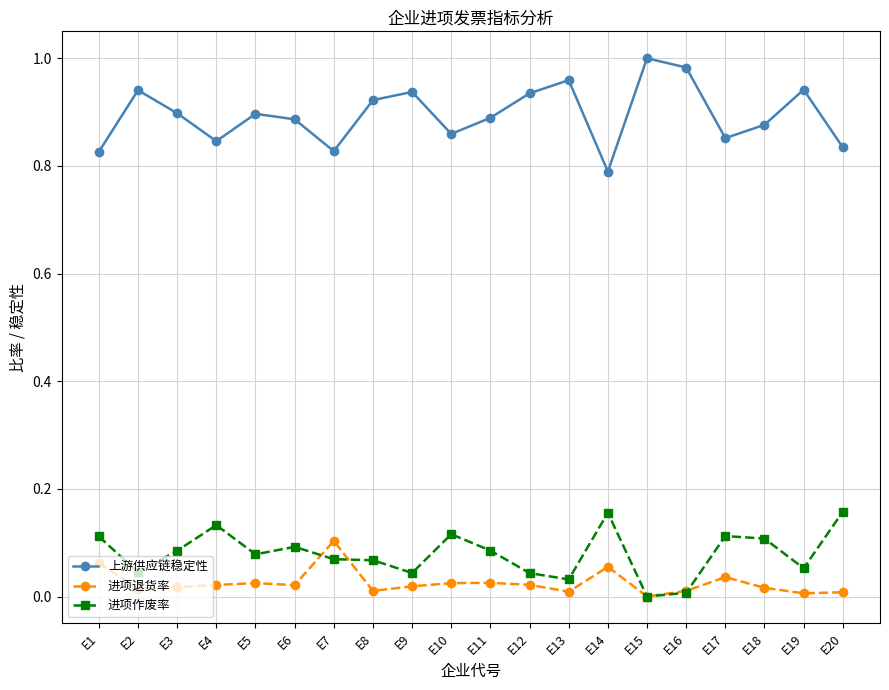

True or false: 进项作废率 has more than 2 interior local peaks.

True